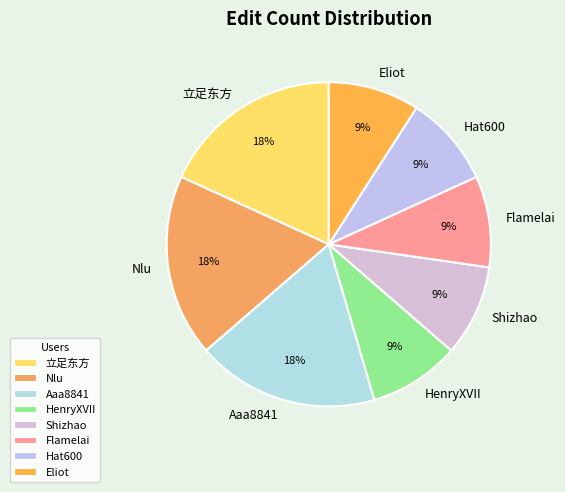

To the nearest percent, what is the difference between the largest and smallest slice percentages?

9%